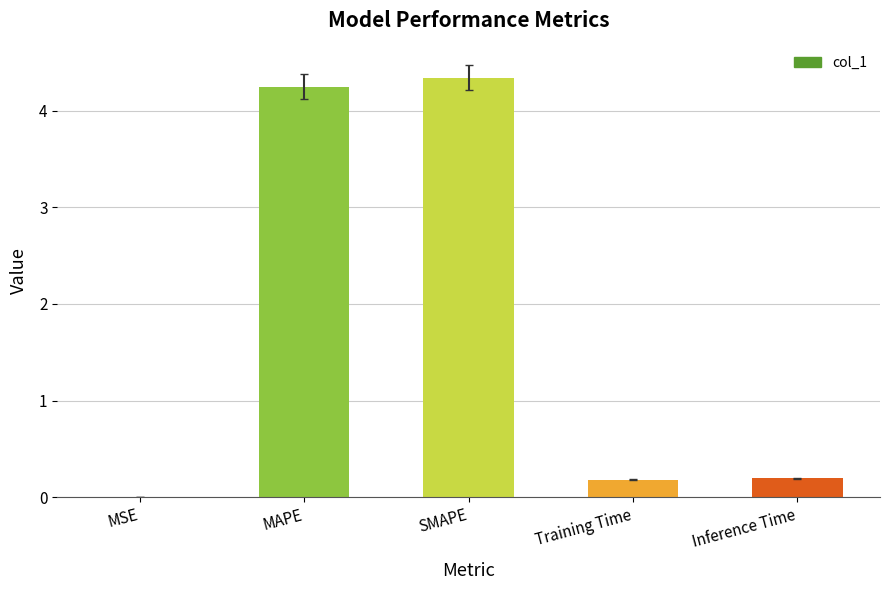

What is the sum of the values at MAPE and SMAPE?

8.6